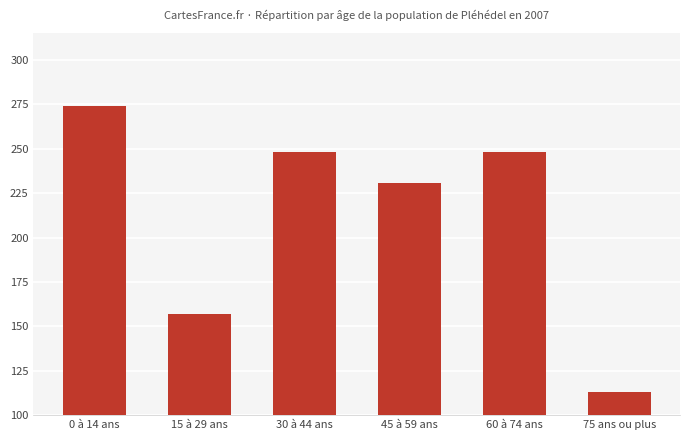

What is the smallest value displayed?

113